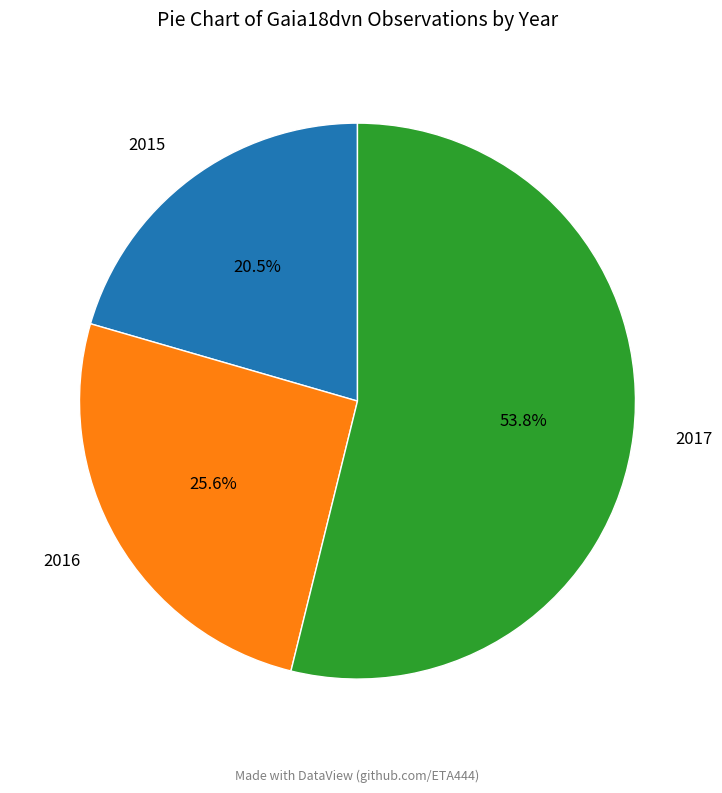

Is there any slice that represents more than half of the pie?

Yes